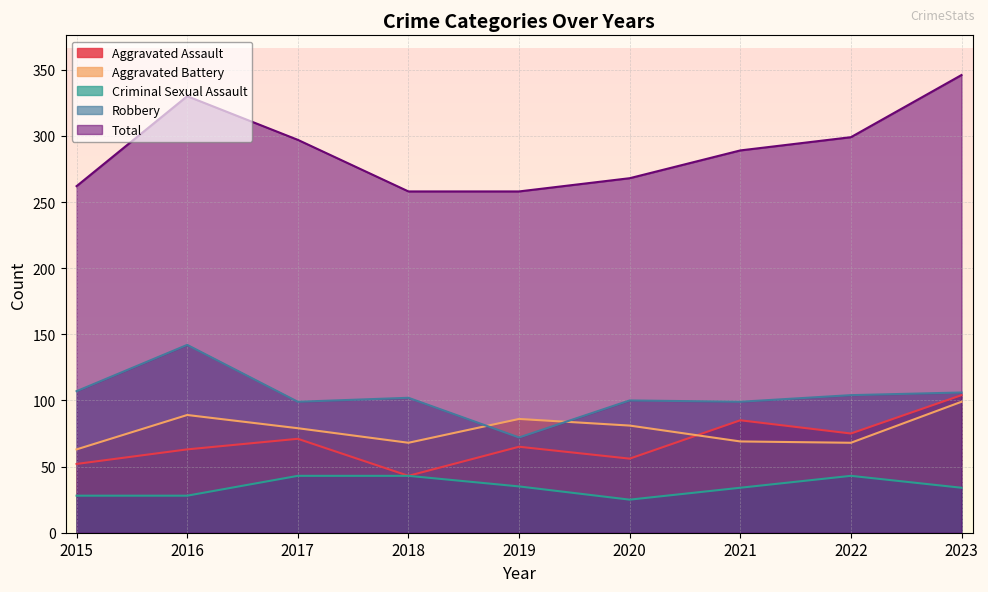

True or false: Total and Robbery intersect in this chart.

False